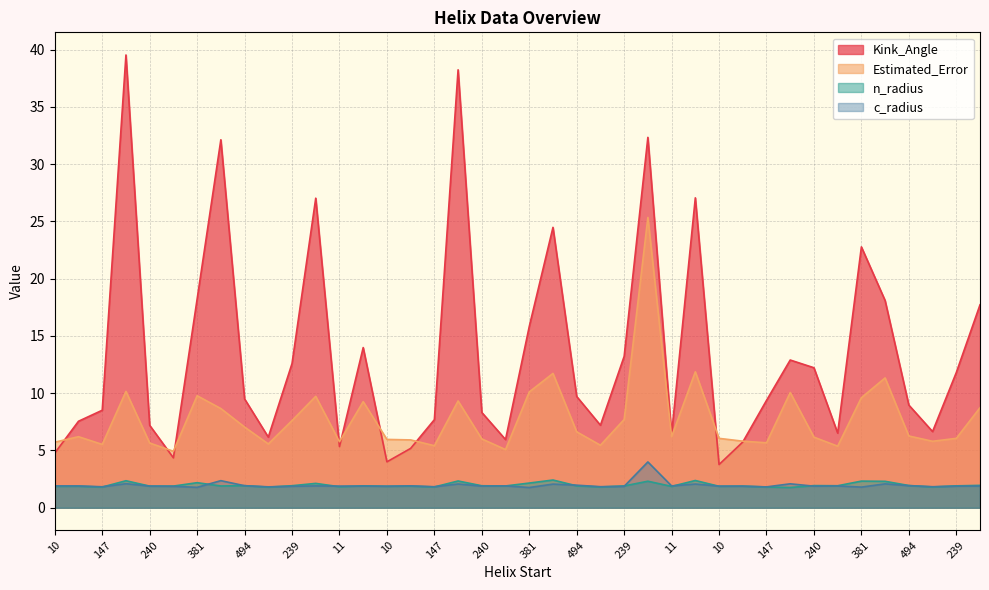

At how many categories does at least one series exceed 18?

10